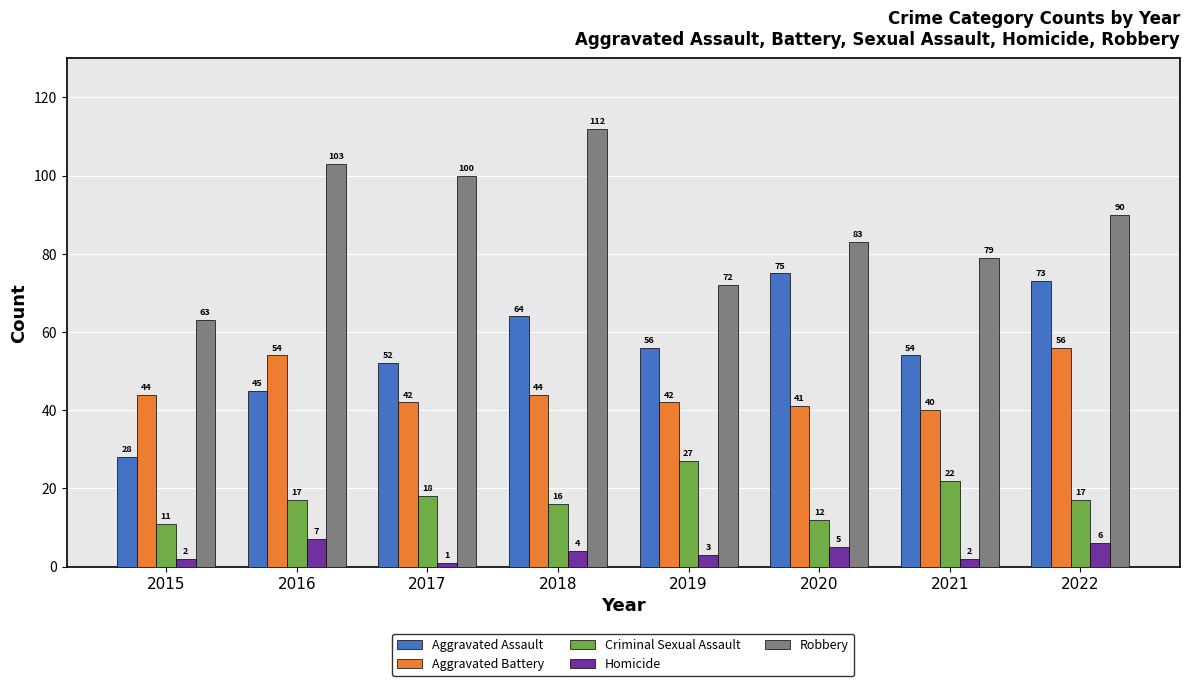

What is the average value of the Homicide series?

4